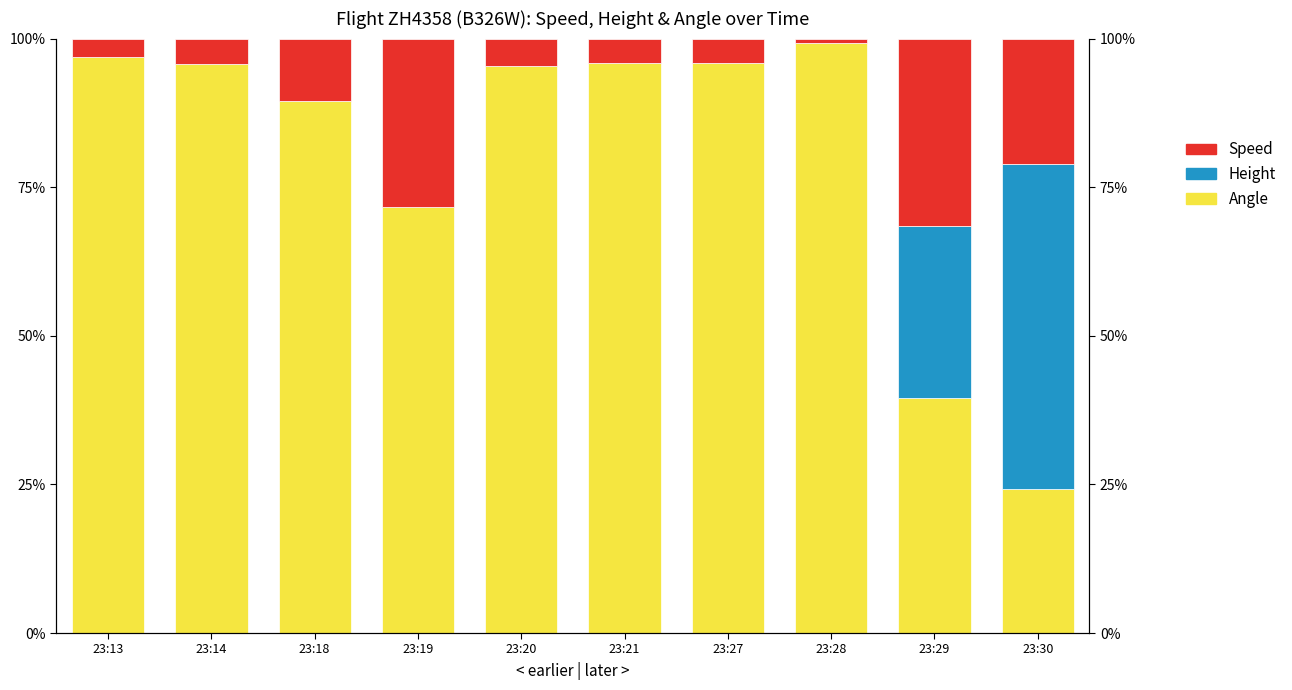

Which series has the largest range (max minus min)?

Angle